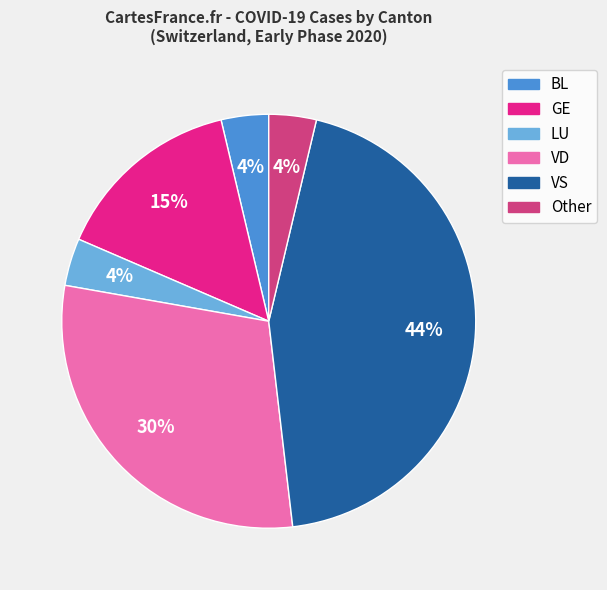

Is there any slice that represents more than half of the pie?

No